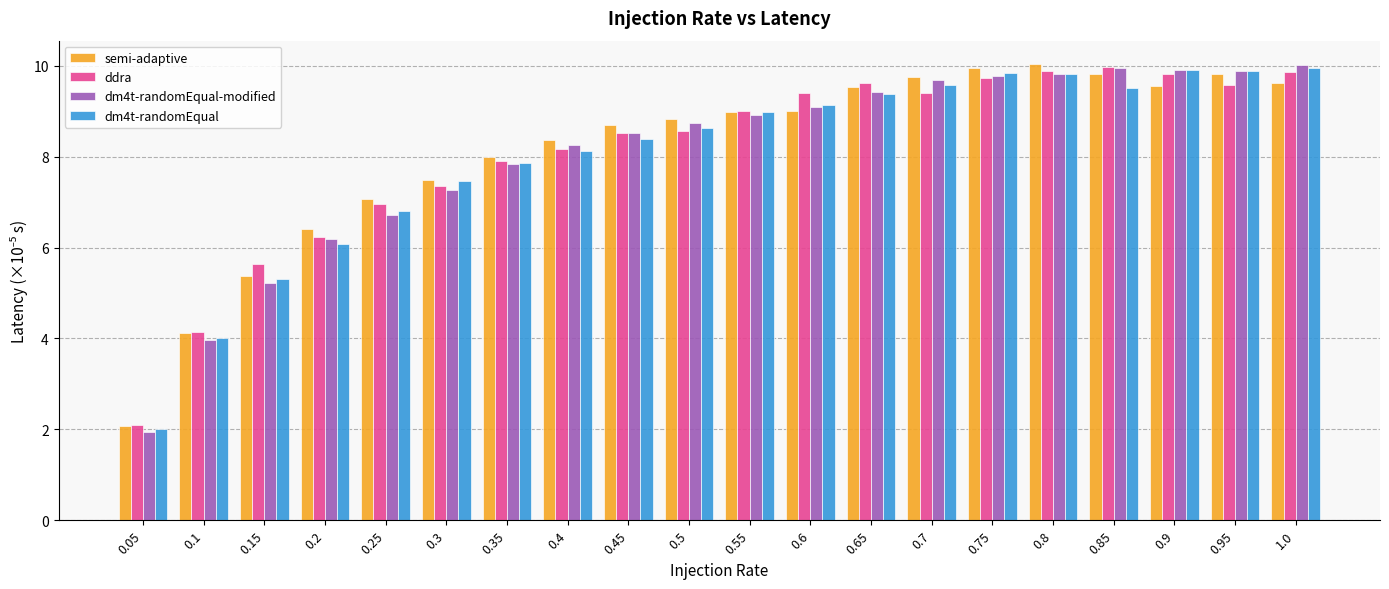

What is the difference between the dm4t-randomEqual values at 1.0 and 0.5?

1.3